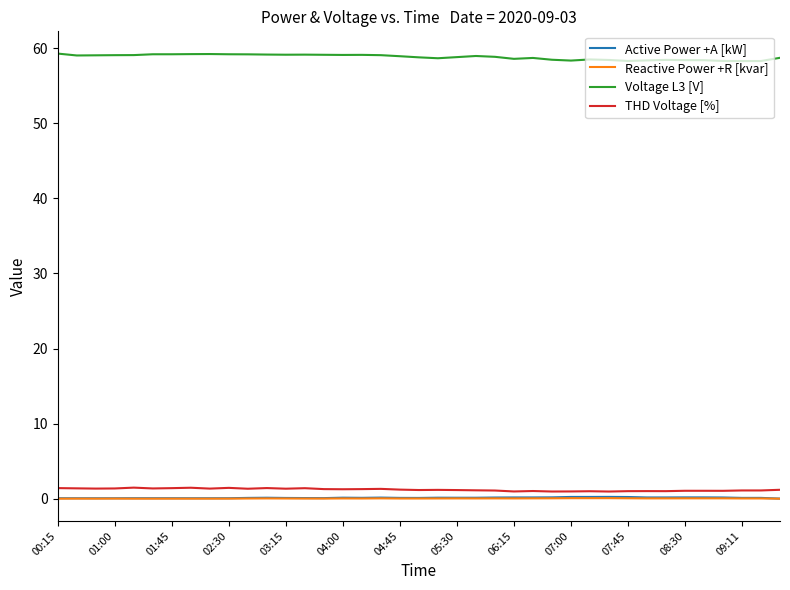

What is the difference between the maximum and minimum values in the THD Voltage [%] series?

0.5